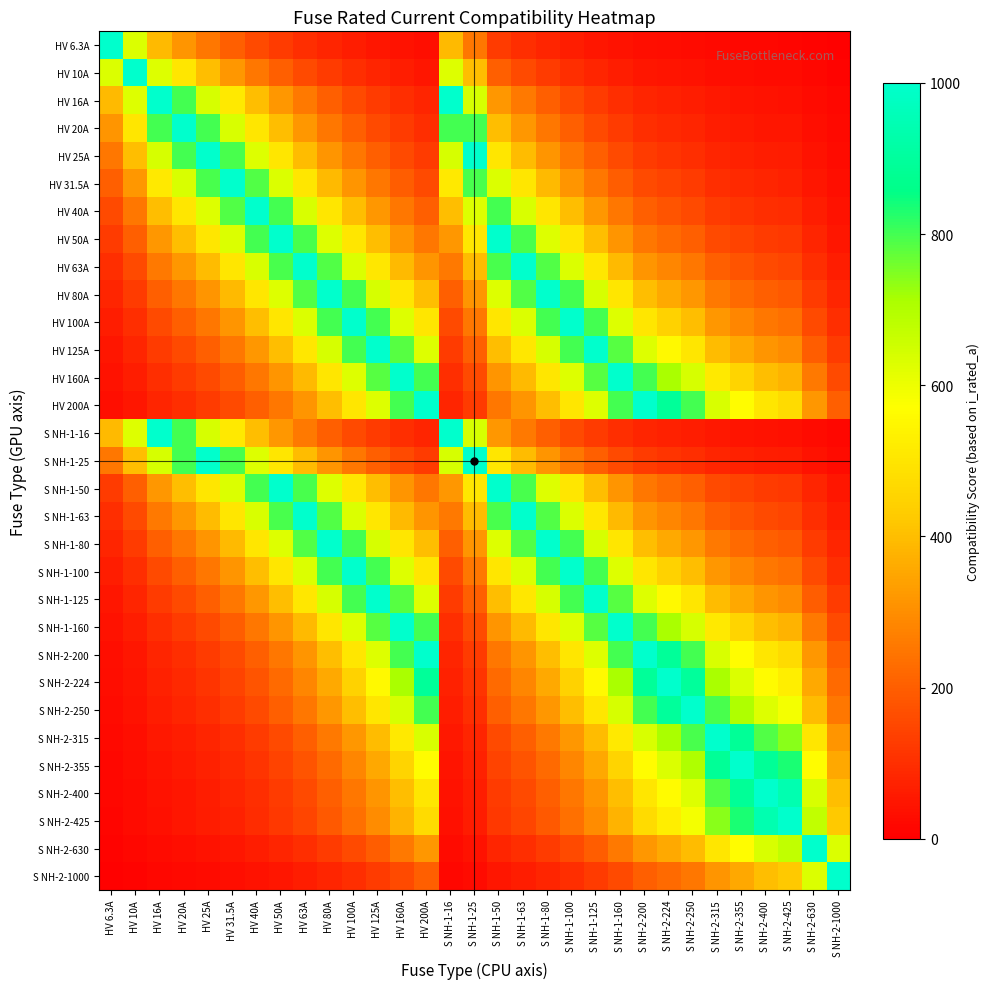

Which label corresponds to the largest value in the chart?

HV 6.3A